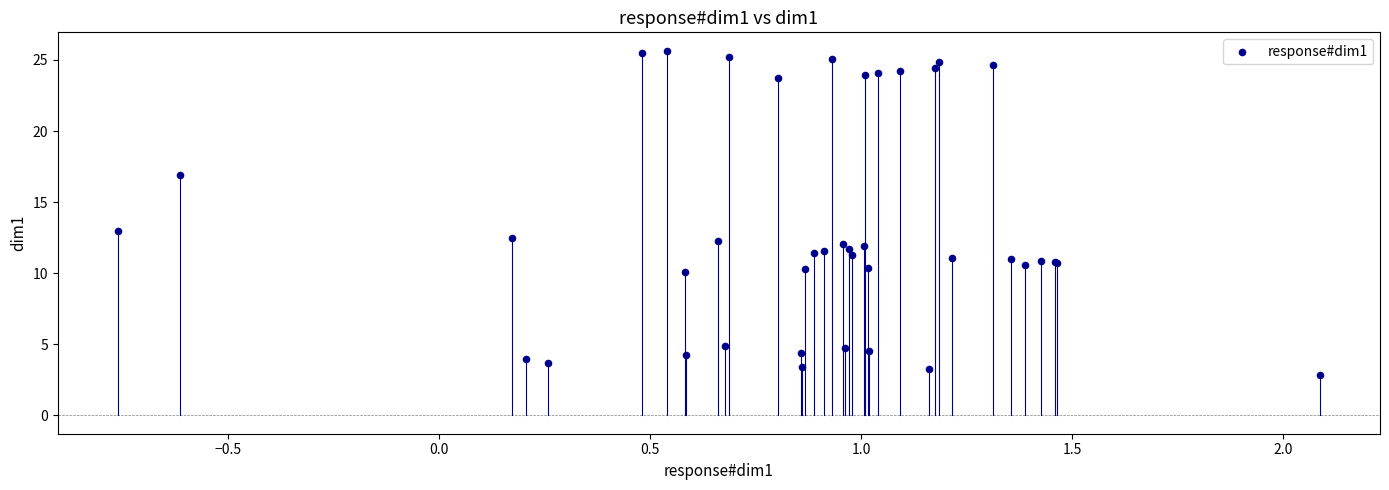

What Y value in the scatter plot is closest to 14?

12.9